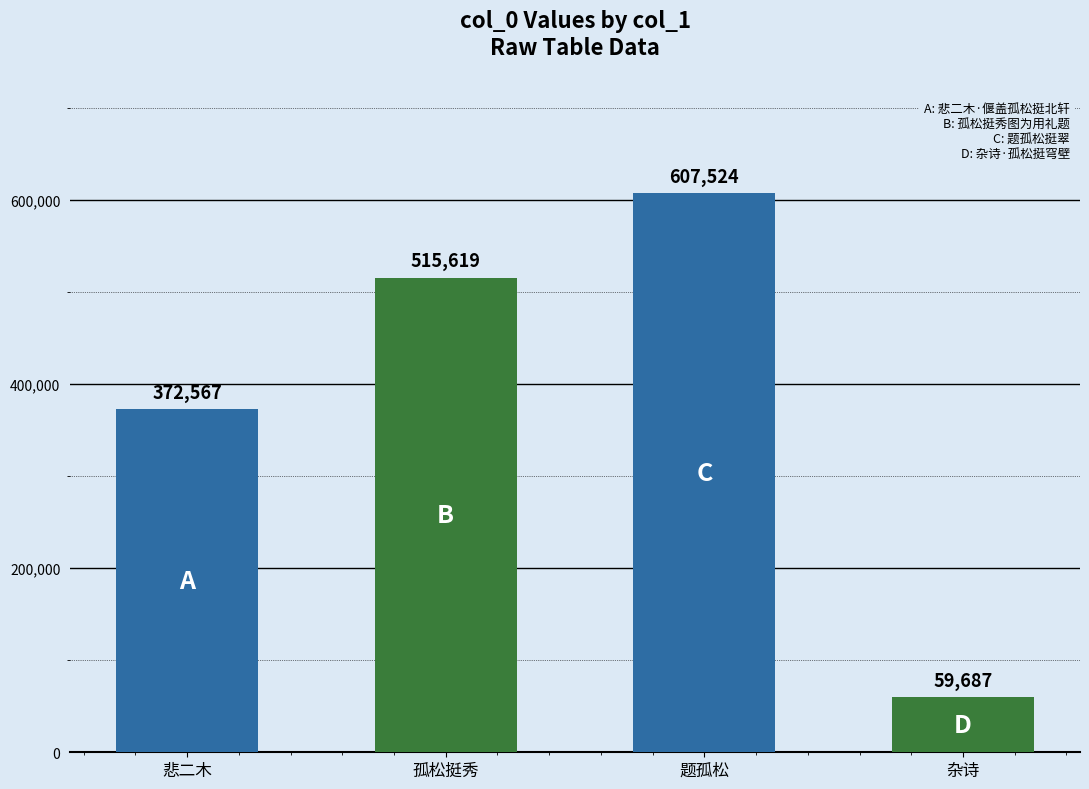

Rank the categories by value from lowest to highest.

杂诗, 悲二木, 孤松挺秀, 题孤松